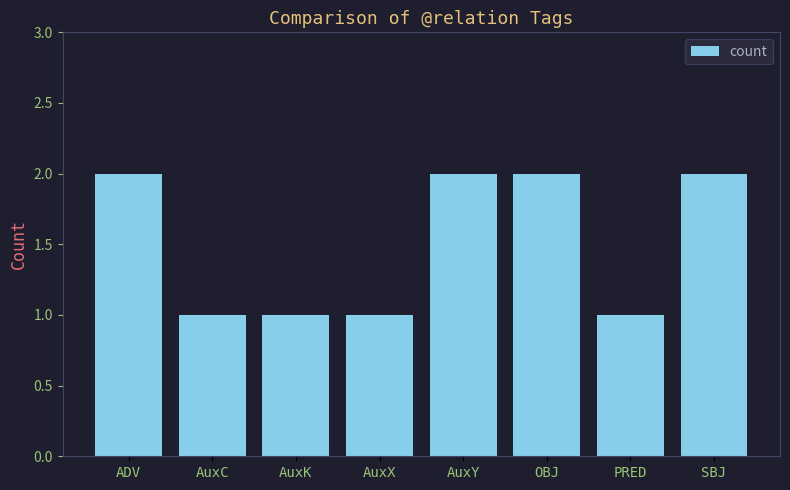

What is the difference between the maximum and minimum values?

1